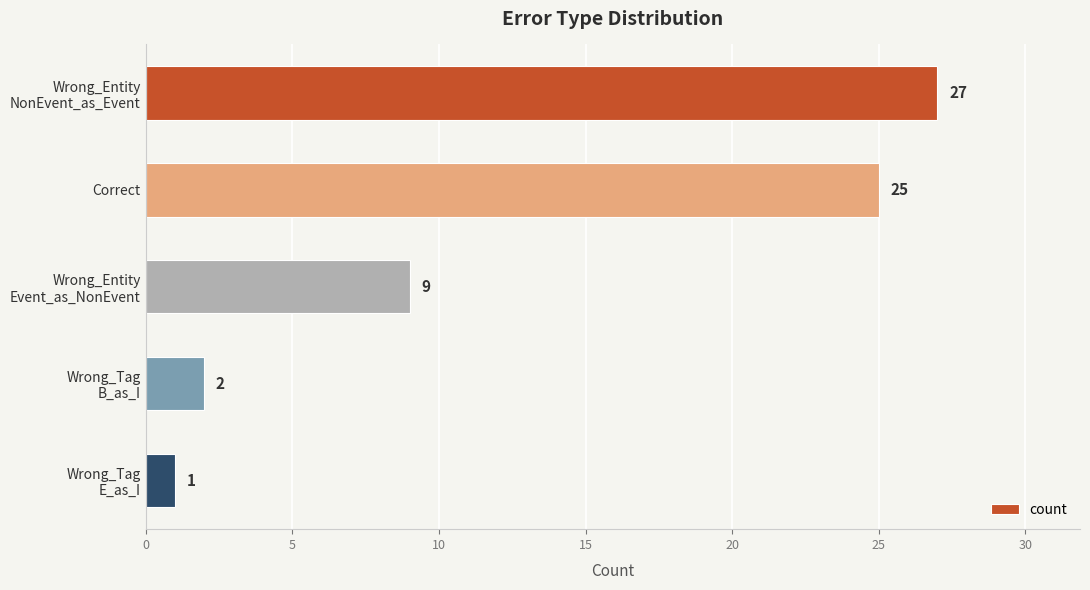

What is the difference between the second highest and second lowest values?

23